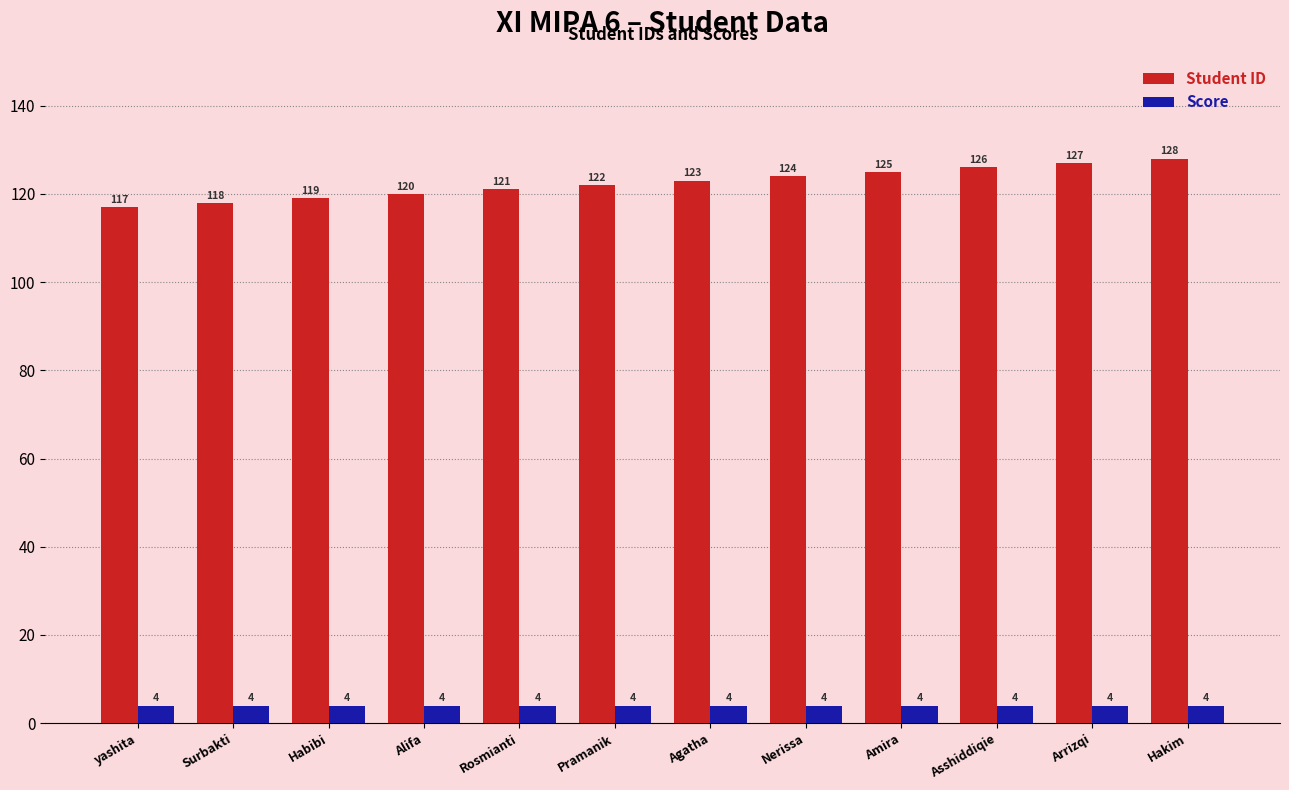

The value of Student ID at Asshiddiqie is 196. True or false?

False